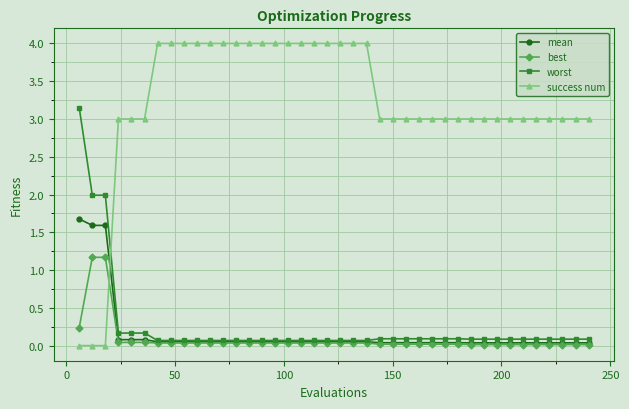

Which series has the largest total across all categories?

success num